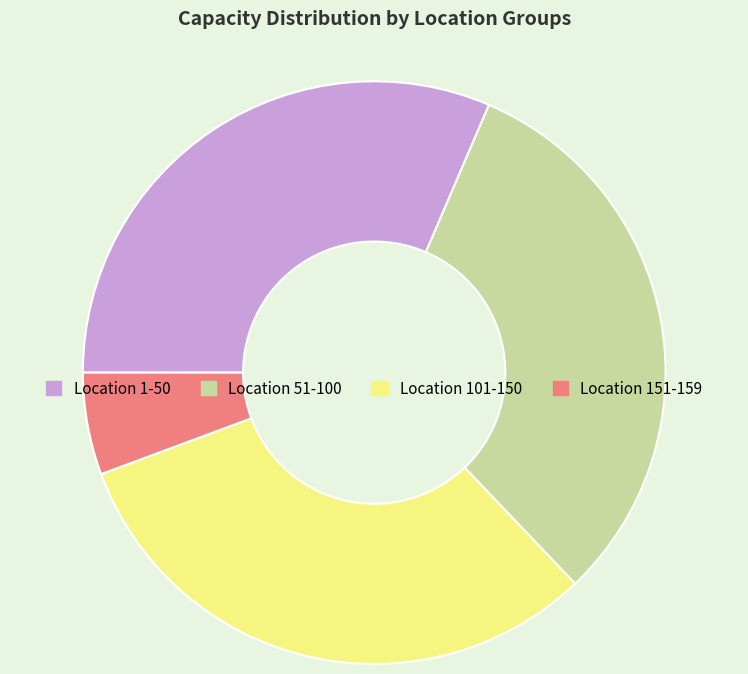

Do Location 101-150 and Location 51-100 together represent more than half of the pie?

Yes